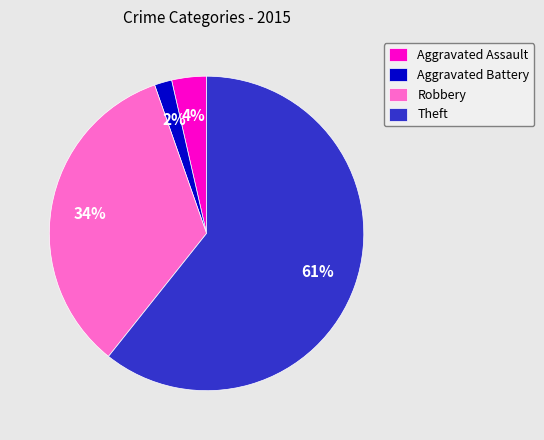

How many slices are in this pie chart?

4